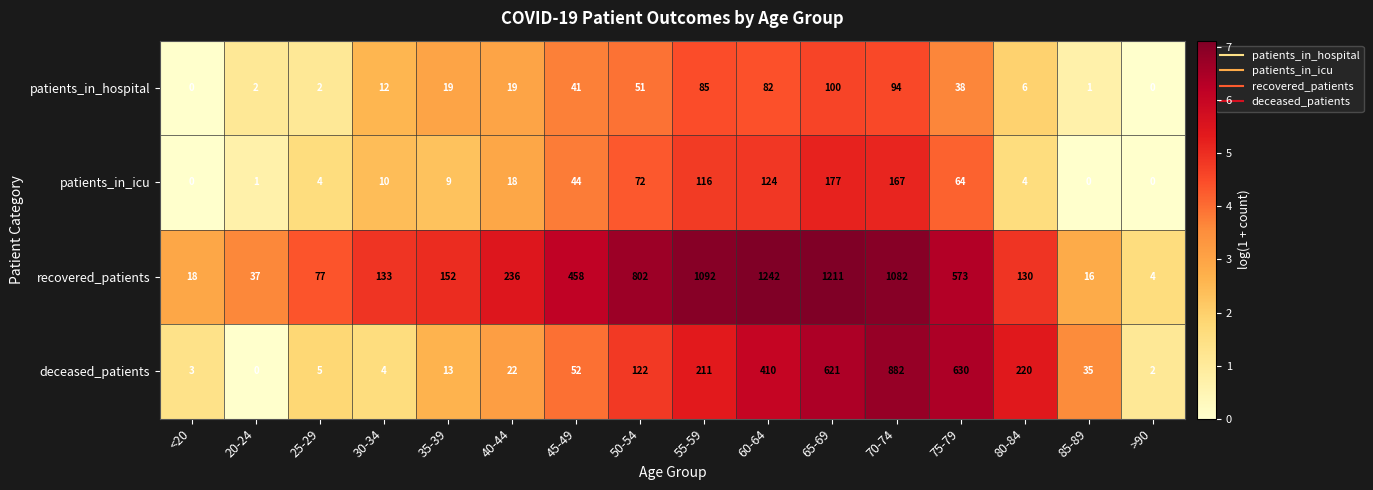

The value of patients_in_hospital at 70-74 is 53. True or false?

False